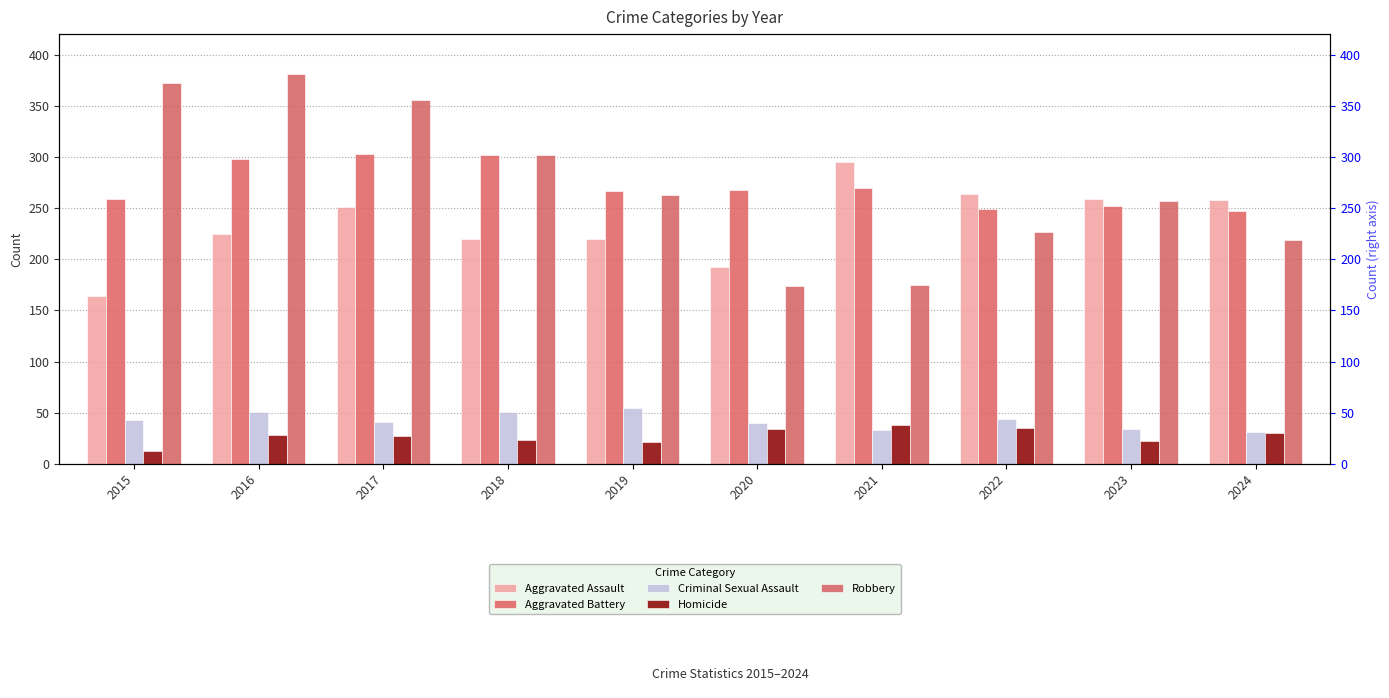

How many values in the Aggravated Assault series are below 251?

5